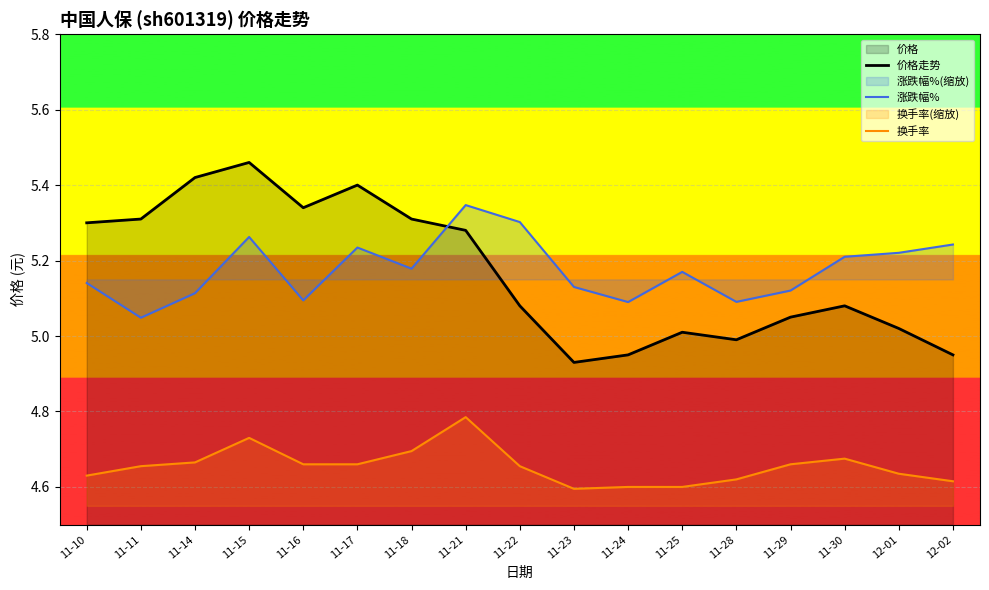

How many interior local peaks does the 换手率 series have?

3